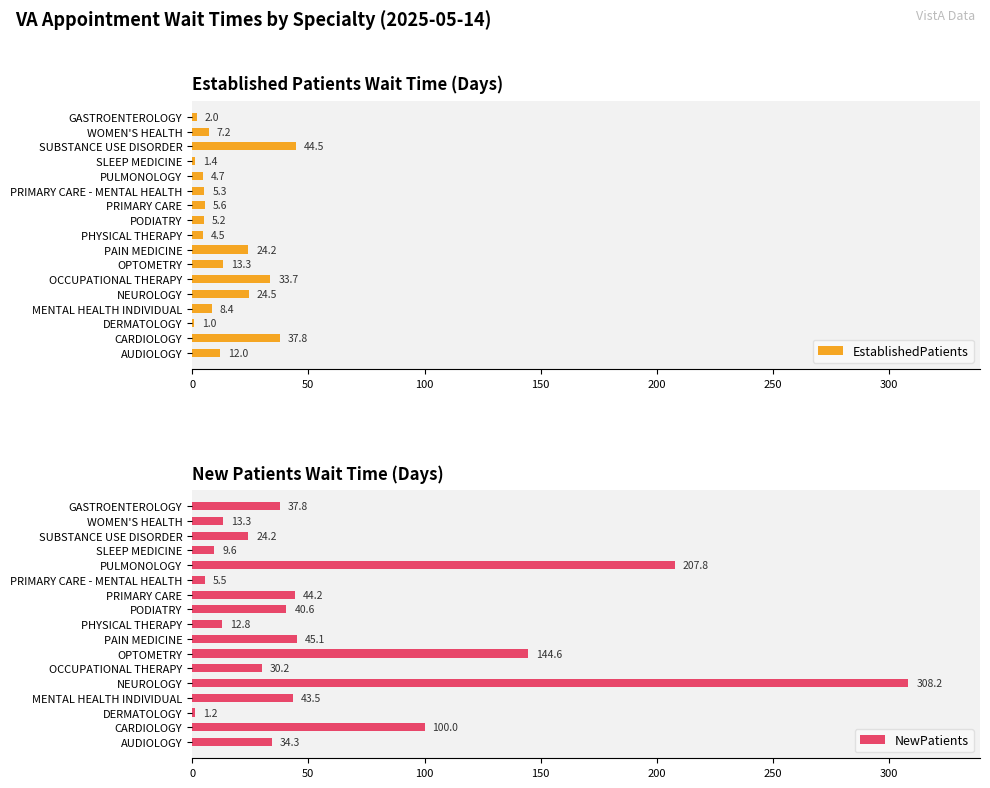

What value does the EstablishedPatients series have at CARDIOLOGY?

37.8